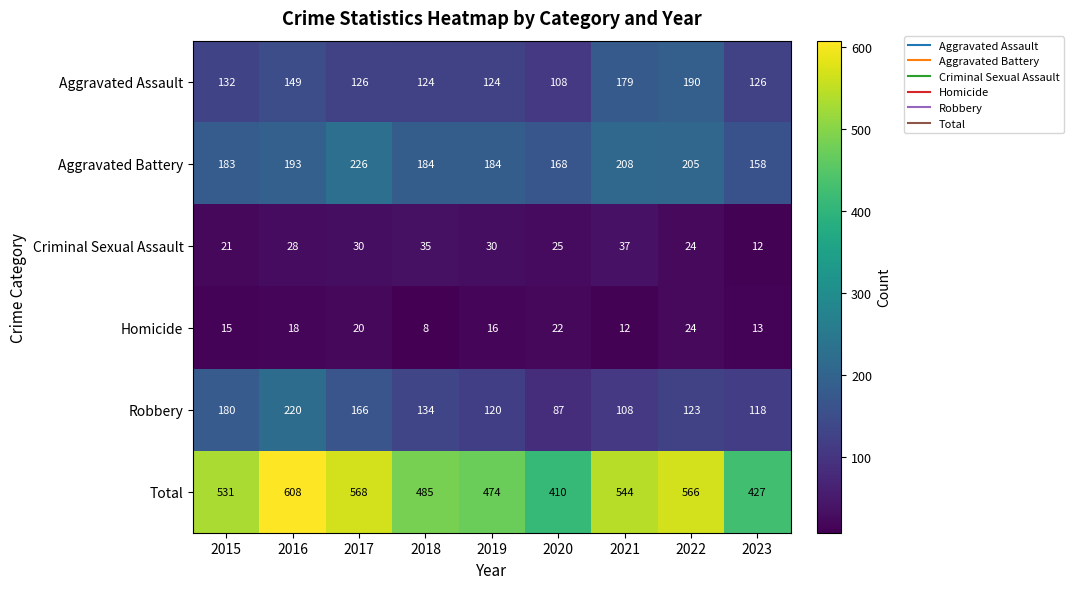

The Criminal Sexual Assault series shows 36 at 2020. True or false?

False